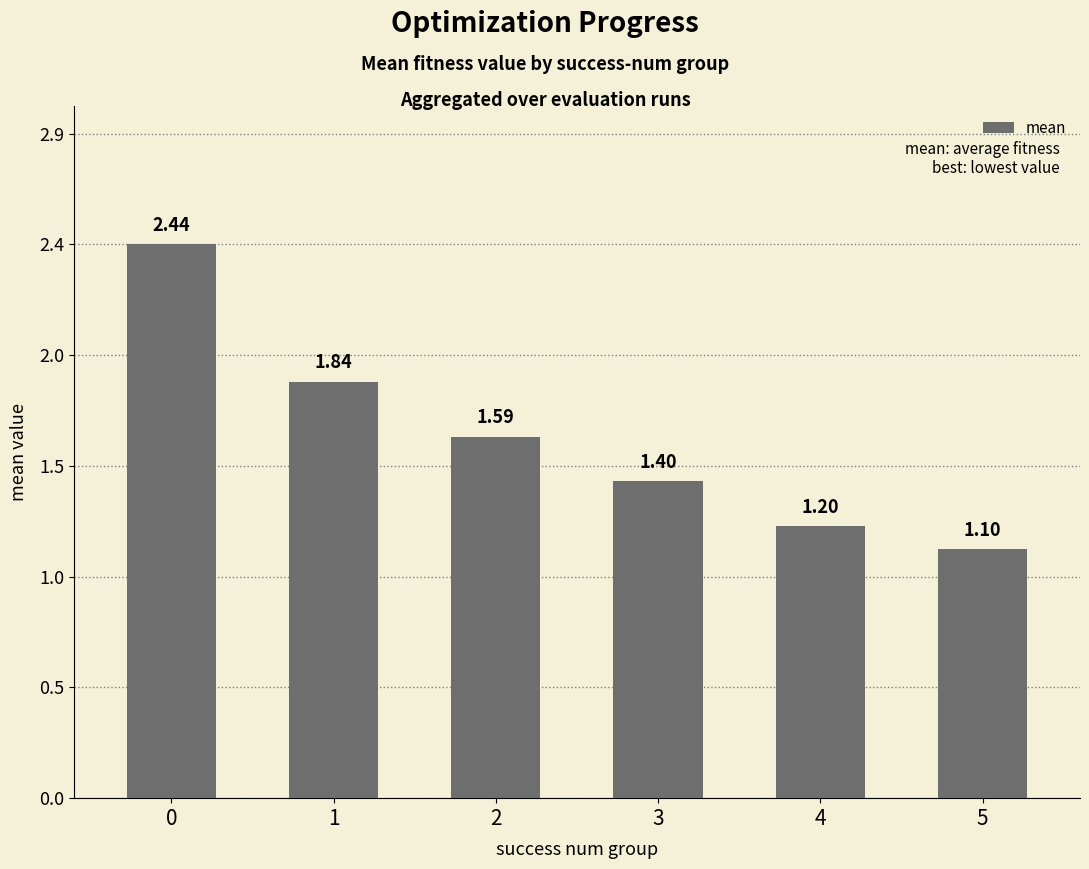

Reading right to left, extract all data points from this chart.

1.1	1.2	1.4	1.6	1.8	2.4